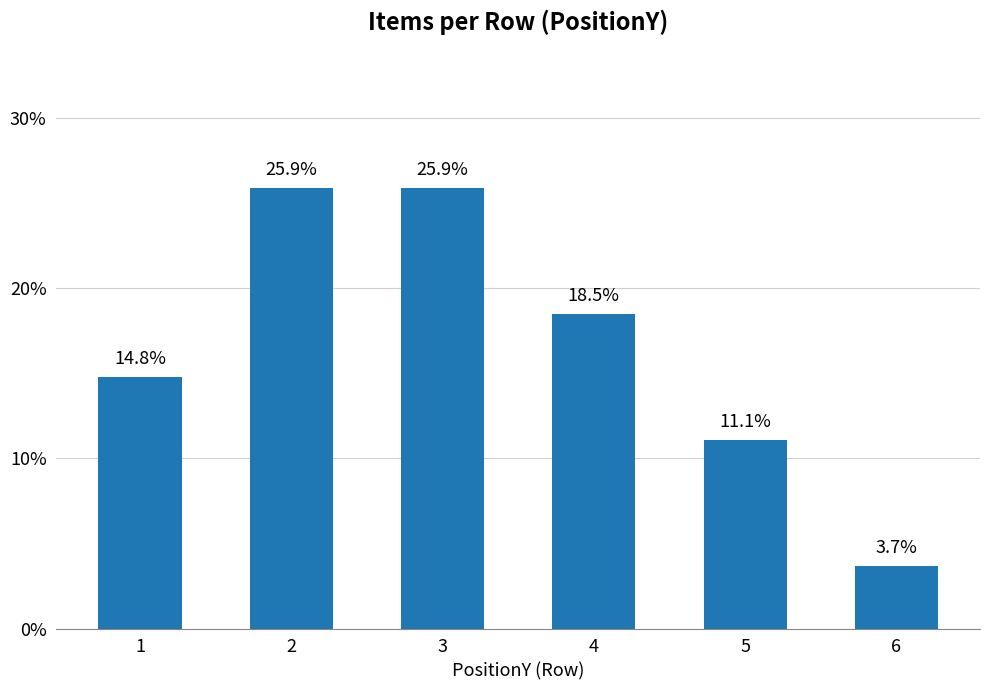

Are the bars grouped side by side (vs. stacked)?

No